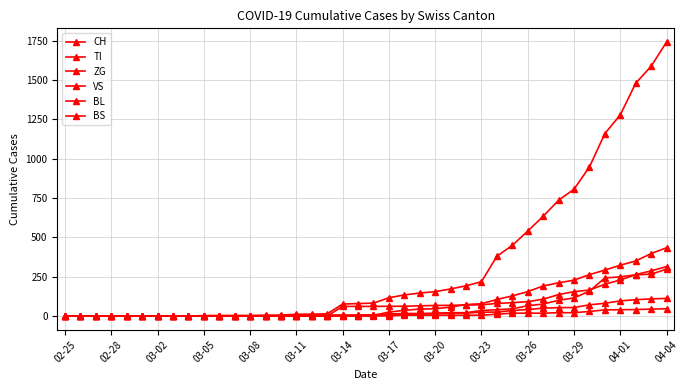

How many data points in VS are less than 8?

20